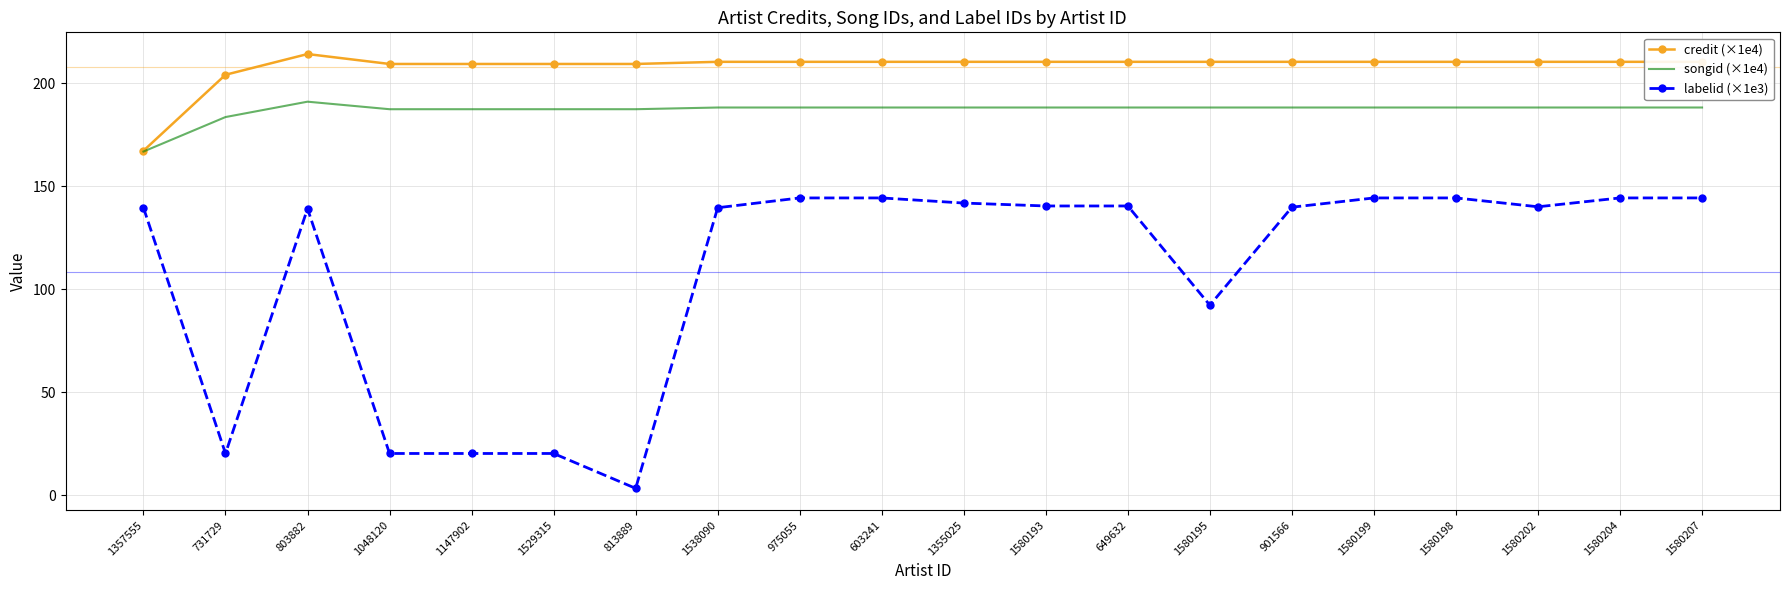

True or false: labelid (×1e3) and songid (×1e4) intersect in this chart.

False